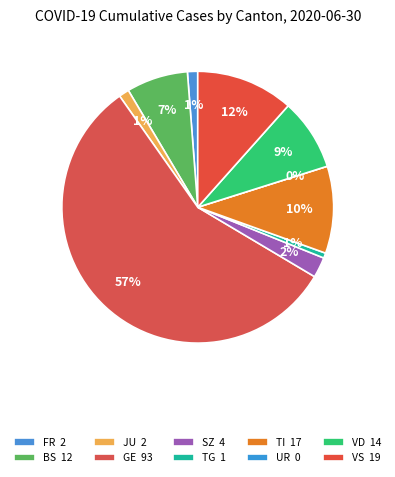

True or false: FR accounts for 10% of the total.

False